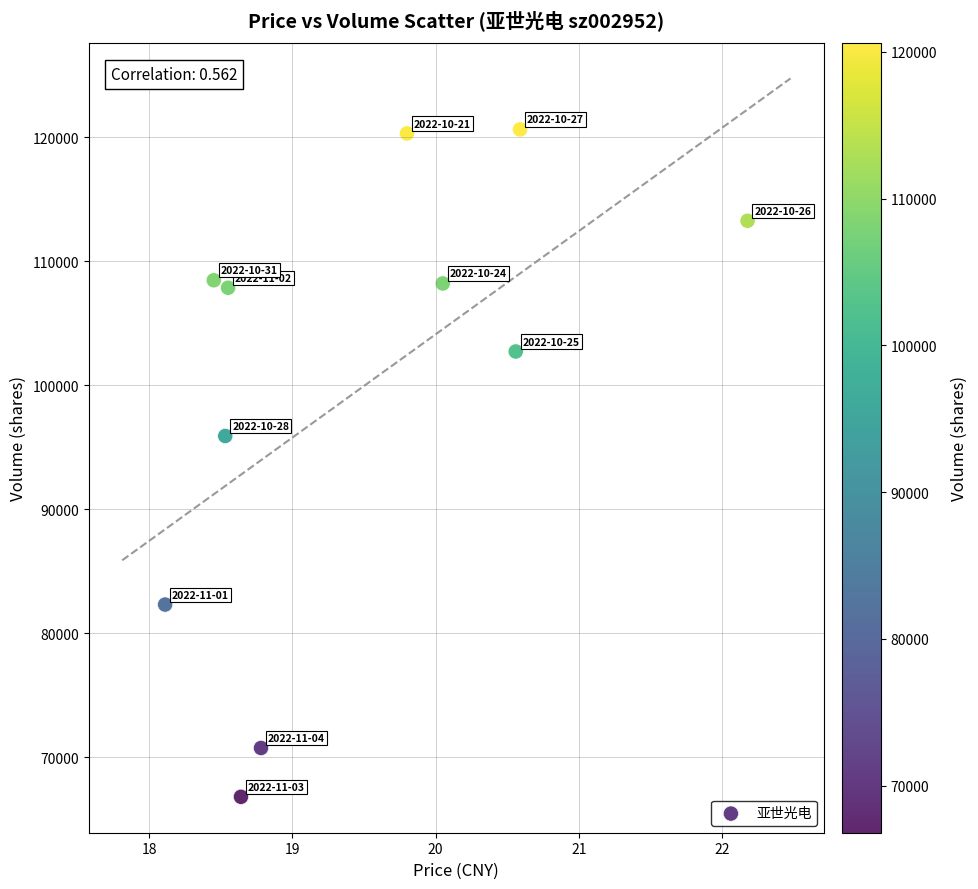

What Y value in the scatter plot is closest to 93716?

95904